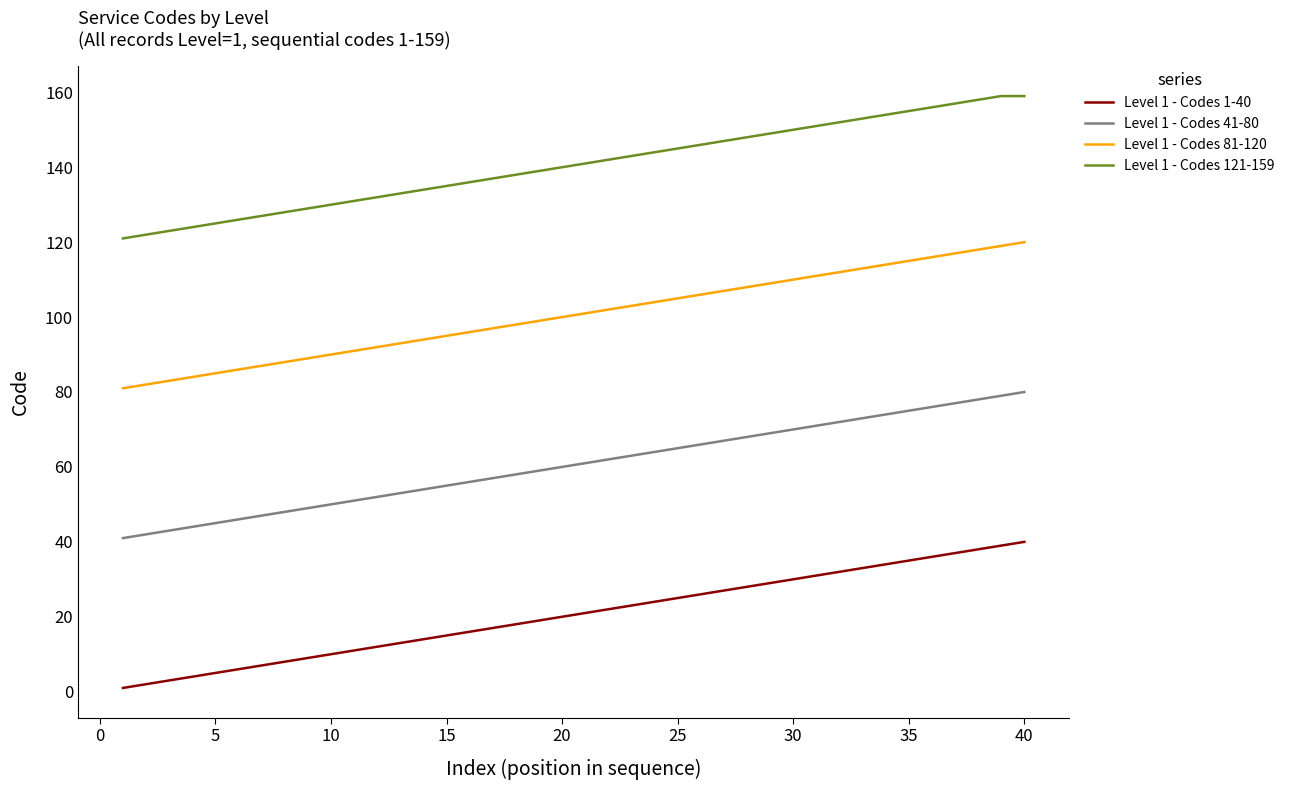

What is the difference between the maximum and second lowest values in the Level 1 - Codes 121-159 series?

37